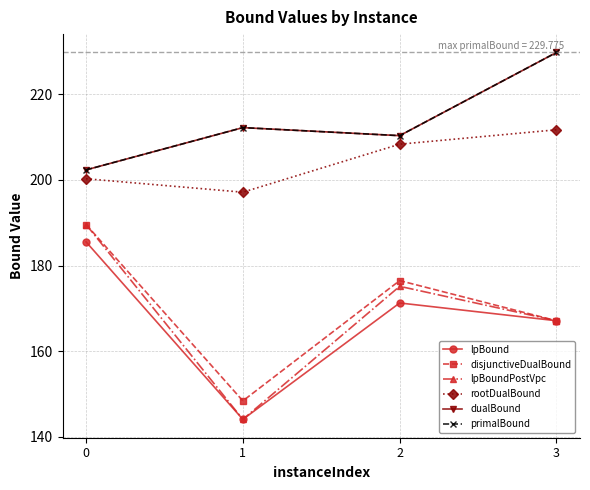

What is the average value of the lpBound series?

167.0